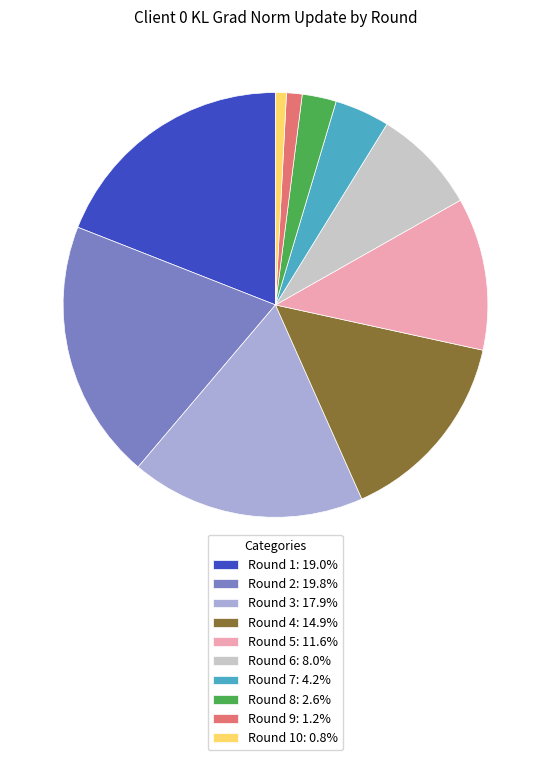

Is there any slice that represents more than half of the pie?

No